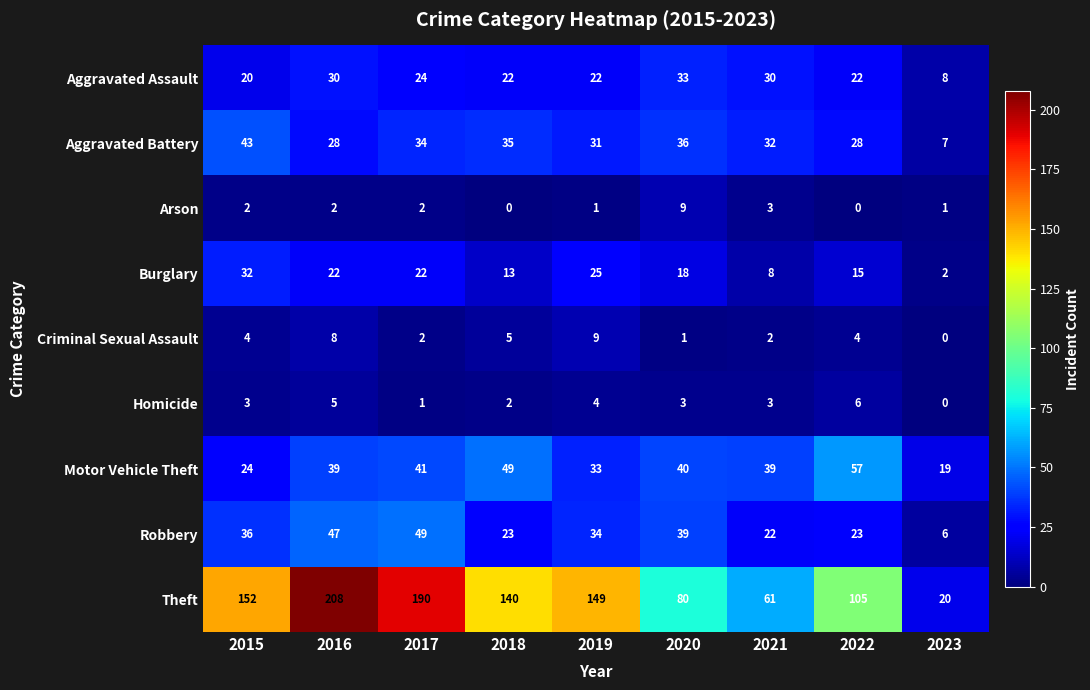

What is the difference between the highest and lowest values at 2017?

189